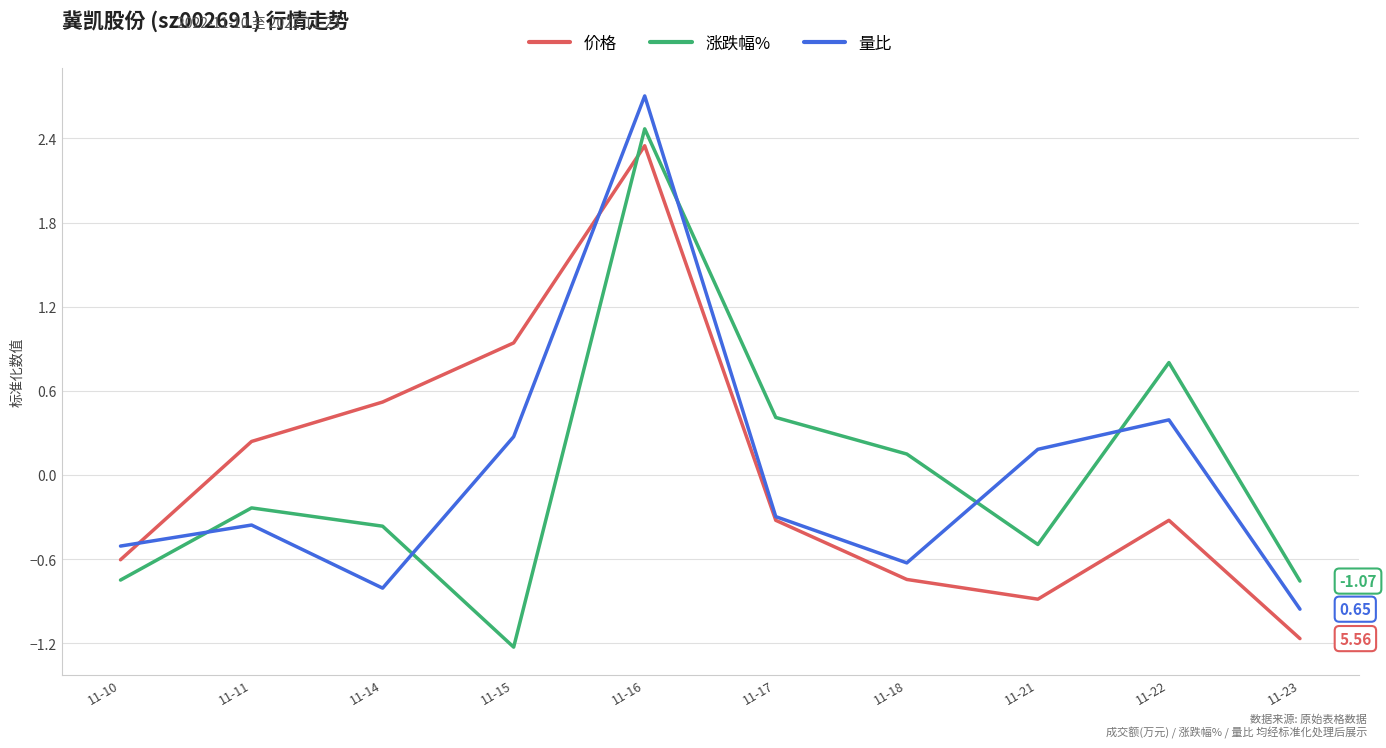

The value of 量比 at 11-18 is -0.6. True or false?

True